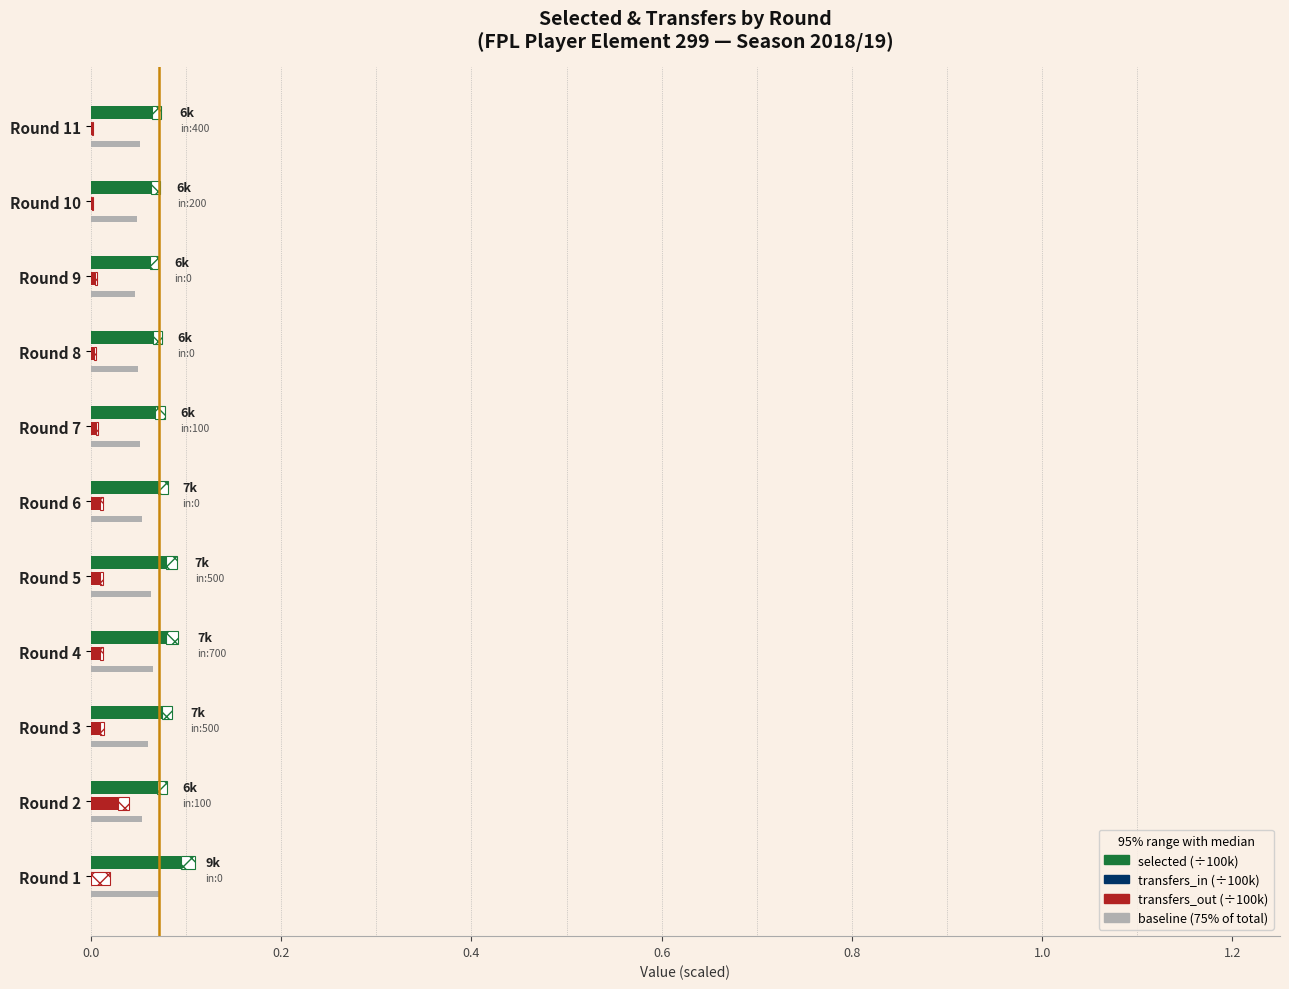

What is the difference between the highest and lowest values at Round 4?

0.1